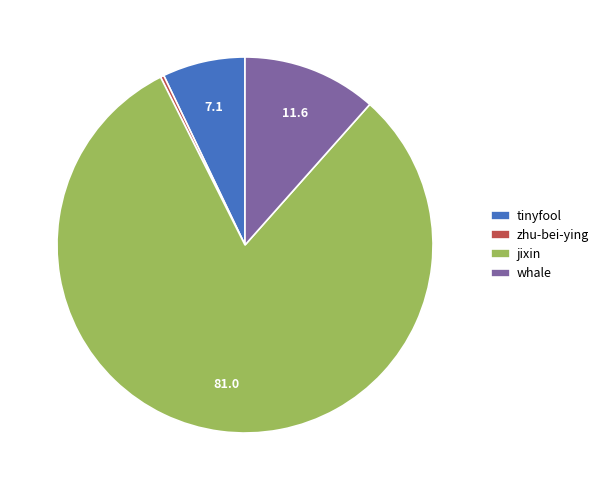

What is the ratio of the value at jixin to the value at zhu-bei-ying?

267.0